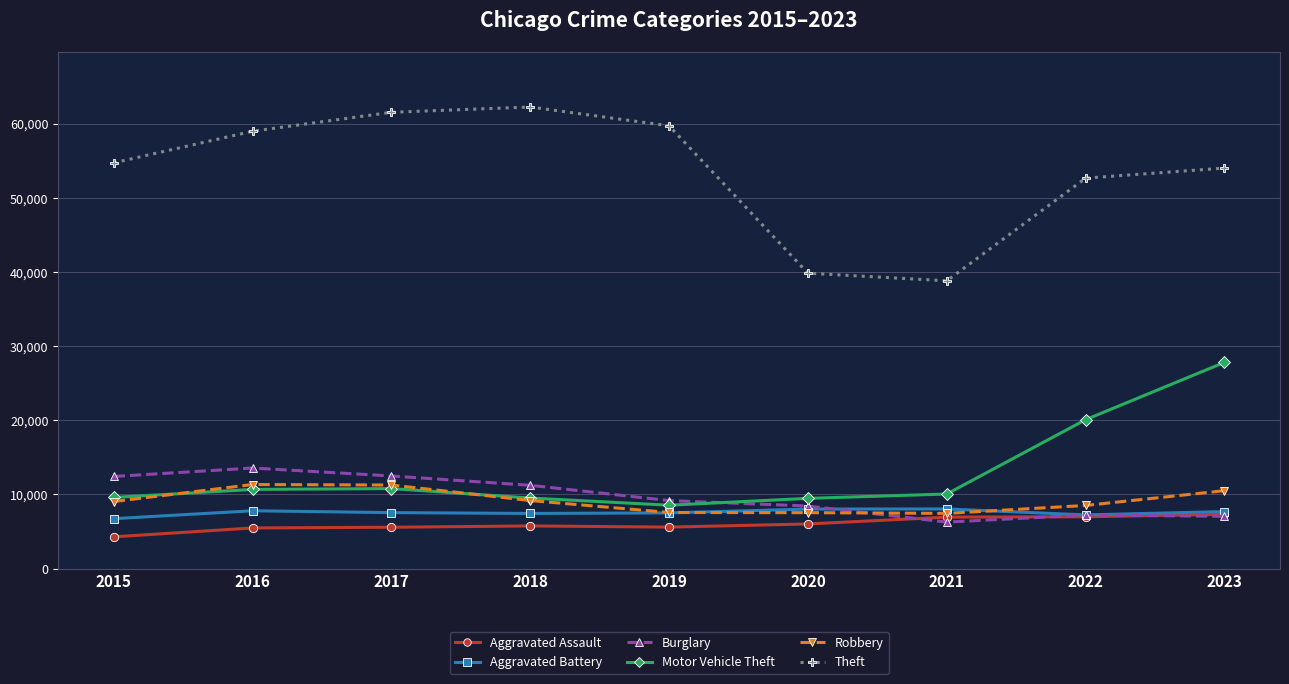

At which label does Theft reach its peak?

2018